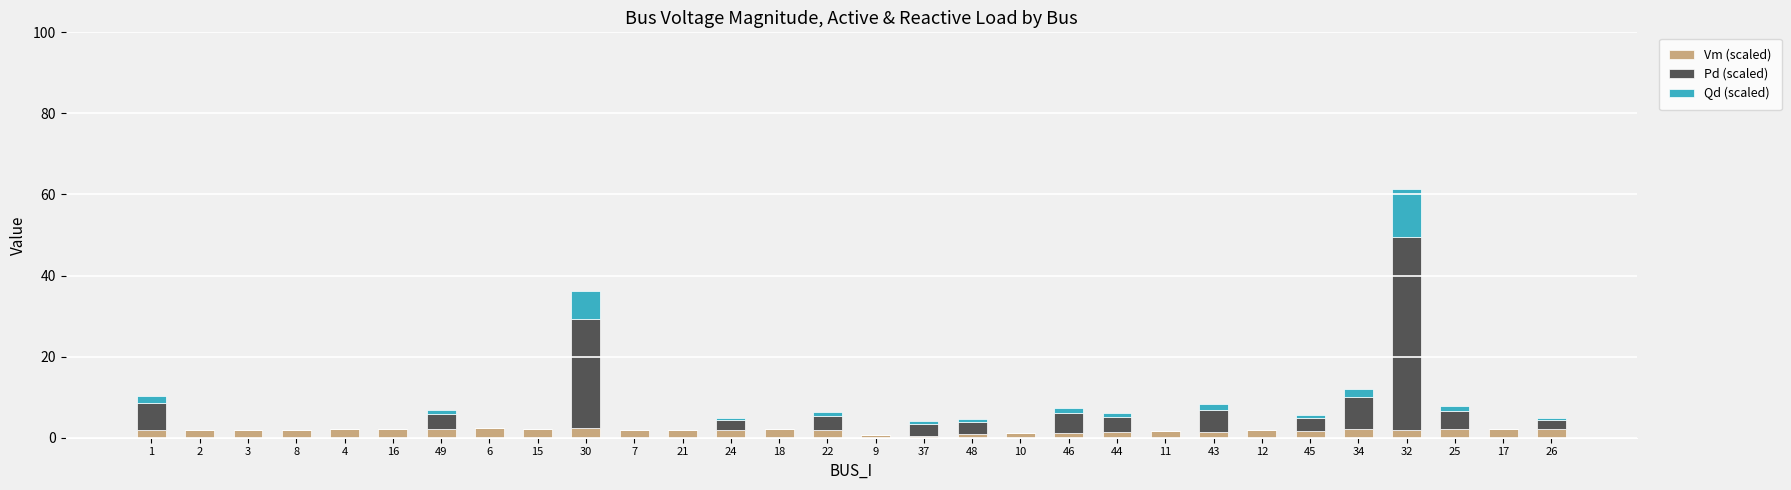

The value of Vm (scaled) at 6 is 2.3. True or false?

True